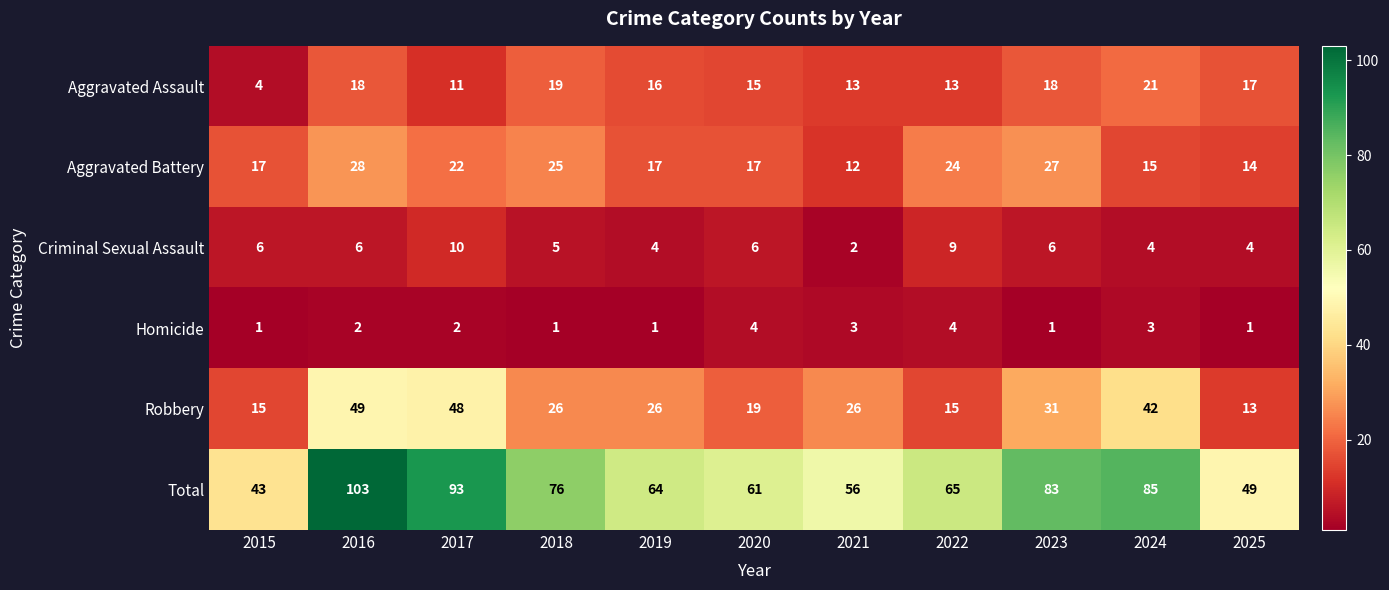

How many data points in Aggravated Assault are less than 16?

5